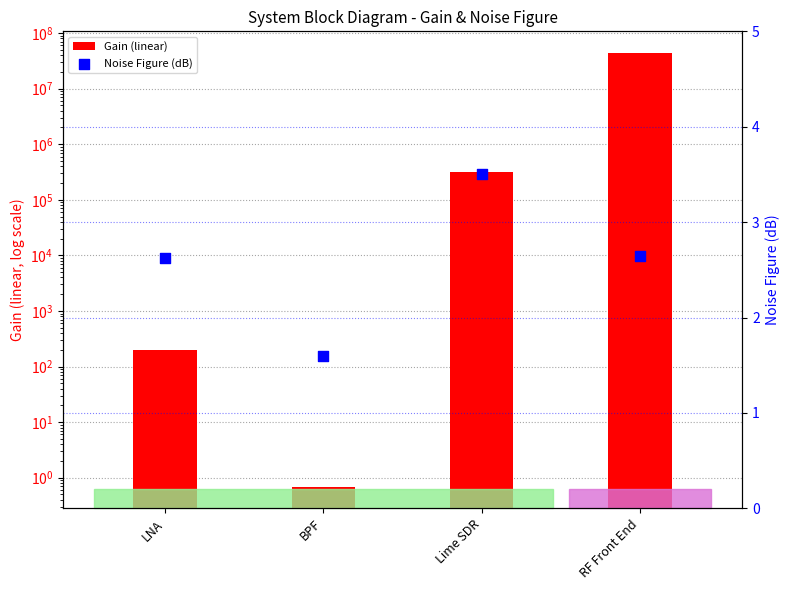

What are all the series names shown in the legend?

Gain (linear), Noise Figure (dB)